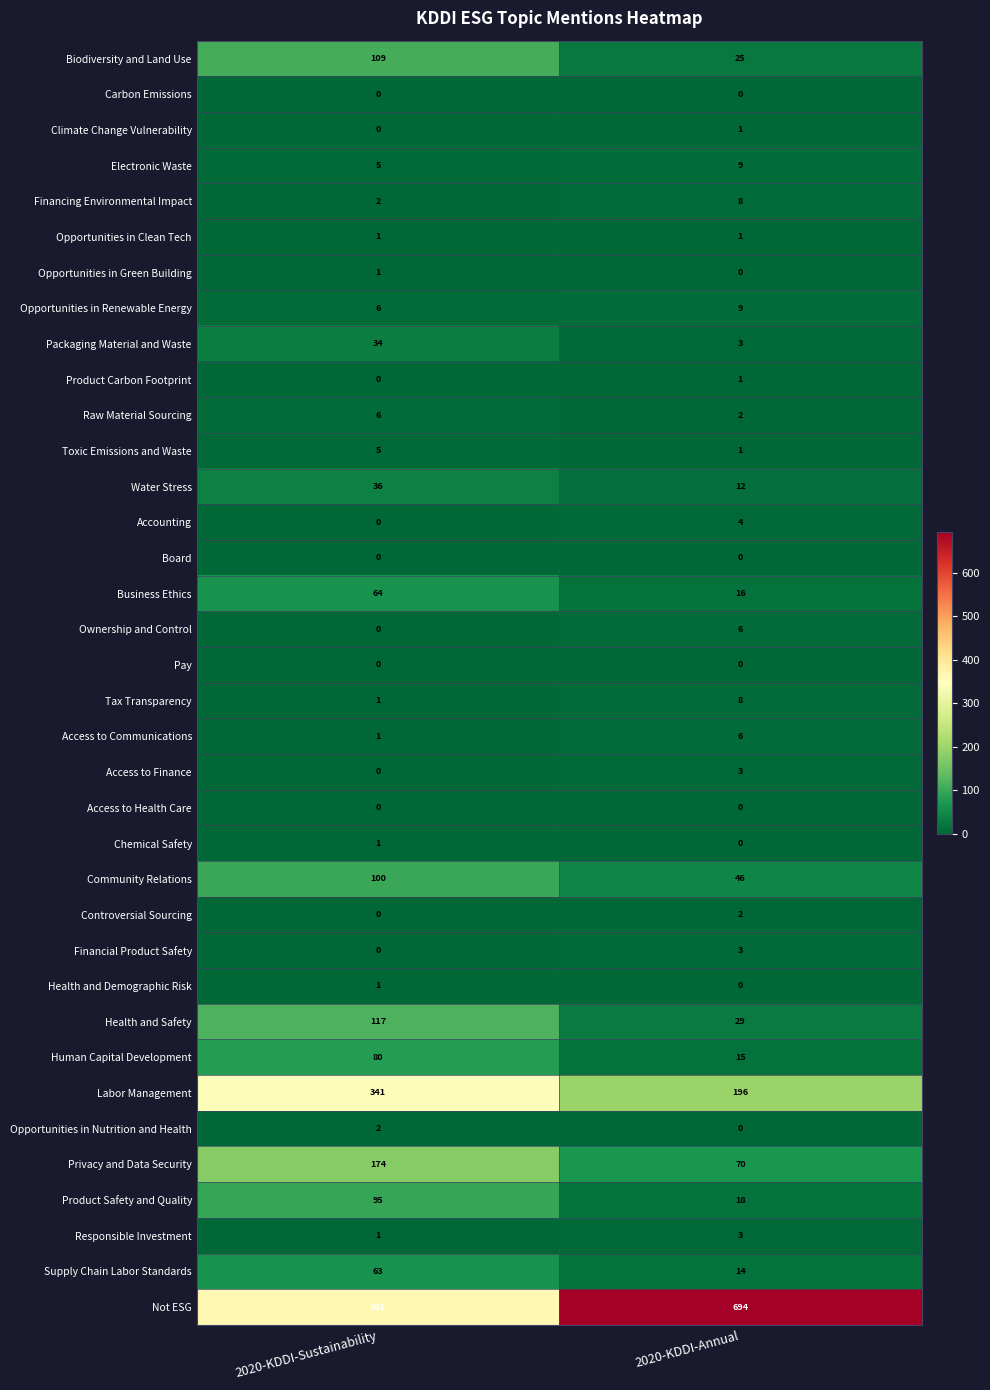

How many distinct data groups are displayed?

36